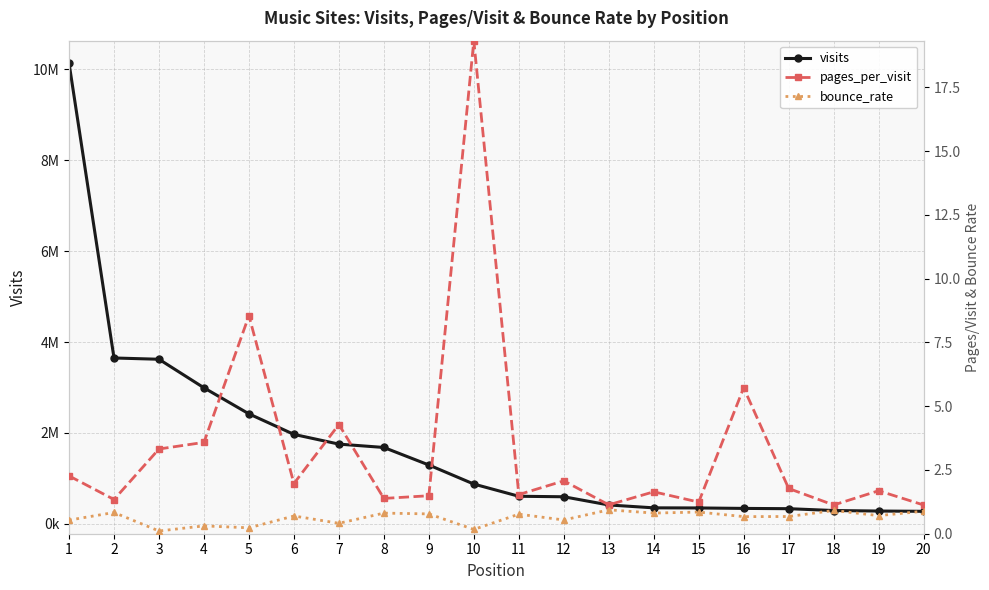

Reading left to right, extract all data points from this chart.

visits: 10131870.0	3648944.0	3620906.0	2993125.0	2420589.0	1969154.0	1755372.0	1681746.0	1296411.0	877162.0	608987.0	597884.0	417596.0	354407.0	351869.0	341951.0	335944.0	295419.0	284027.0	278191.0
pages_per_visit: 2.3	1.3	3.3	3.6	8.5	2.0	4.3	1.4	1.5	19.3	1.5	2.1	1.1	1.6	1.2	5.7	1.8	1.1	1.7	1.1
bounce_rate: 0.5	0.8	0.1	0.3	0.2	0.7	0.4	0.8	0.8	0.2	0.8	0.5	0.9	0.8	0.8	0.7	0.7	0.9	0.7	0.9